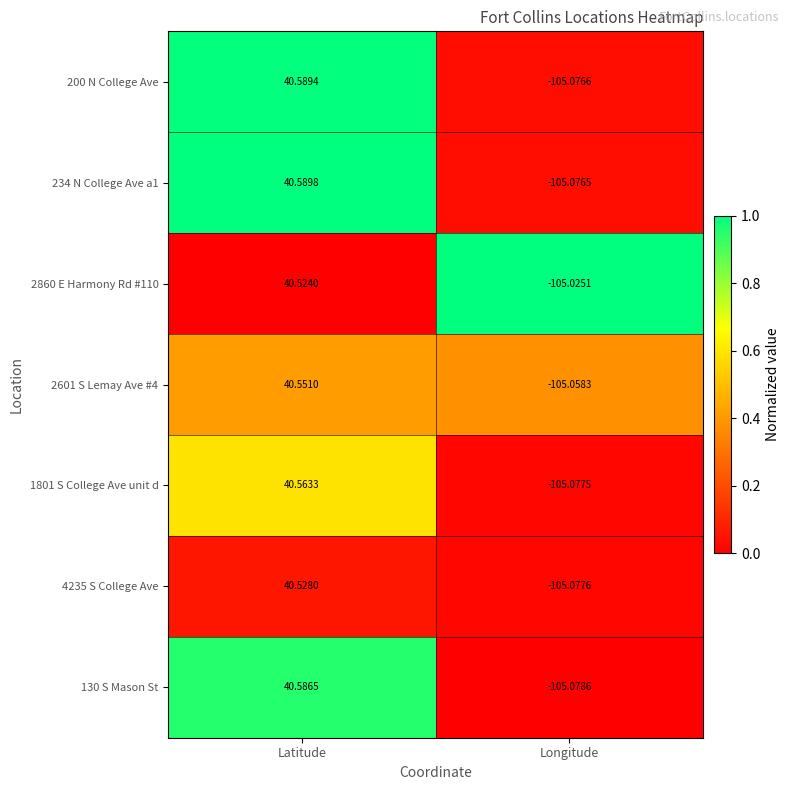

Which label corresponds to the largest value in the chart?

Latitude